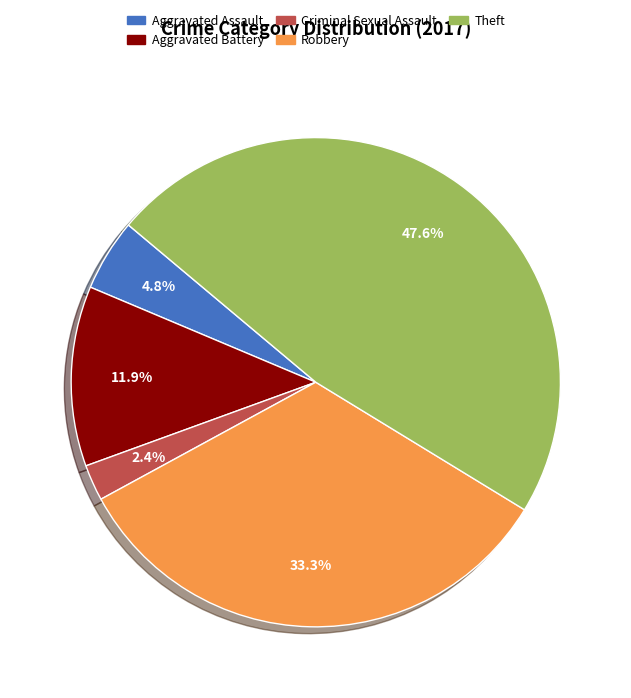

Does Aggravated Assault represent more than half of the total?

No